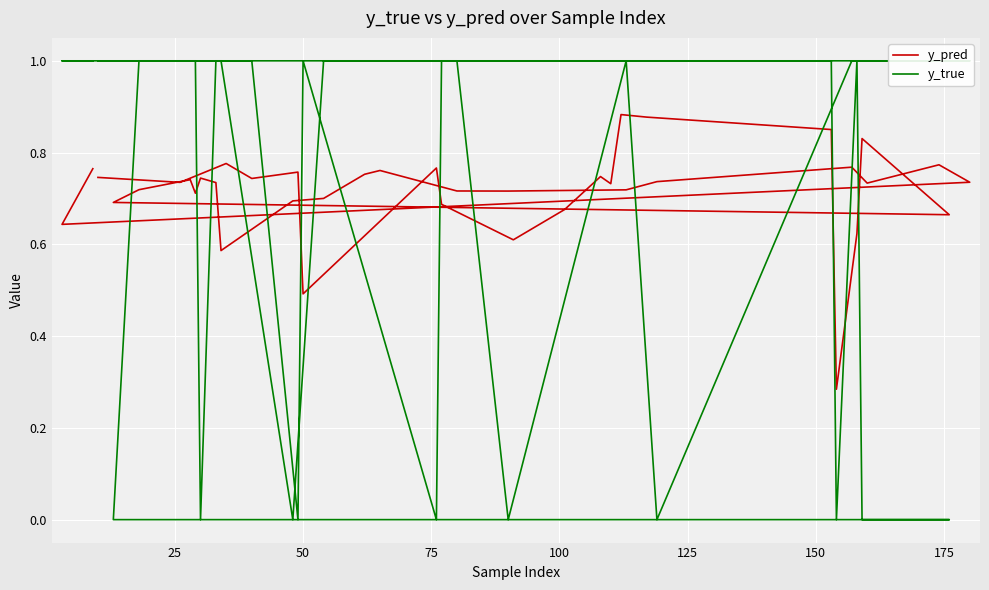

What is the value of the y_pred point at the 40th from the left?

0.8